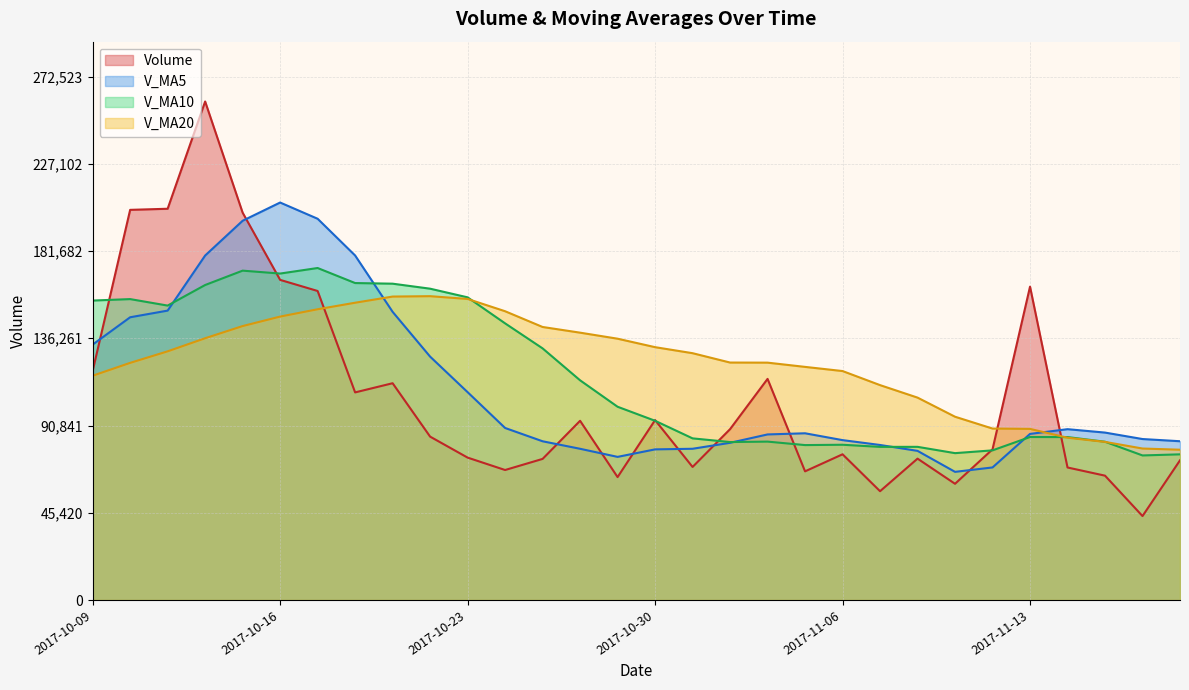

Rank the categories by v_ma5 value from highest to lowest.

2017-10-16, 2017-10-17, 2017-10-13, 2017-10-18, 2017-10-12, 2017-10-11, 2017-10-19, 2017-10-10, 2017-10-09, 2017-10-20, 2017-10-23, 2017-10-24, 2017-11-14, 2017-11-15, 2017-11-03, 2017-11-13, 2017-11-02, 2017-11-16, 2017-11-06, 2017-11-17, 2017-10-25, 2017-11-01, 2017-11-07, 2017-10-31, 2017-10-26, 2017-10-30, 2017-11-08, 2017-10-27, 2017-11-10, 2017-11-09